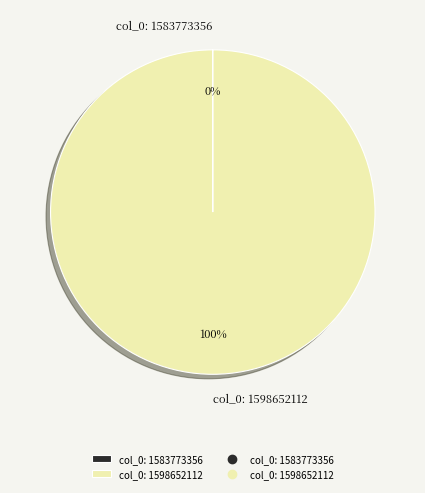

Which slice is the largest?

col_0: 1598652112